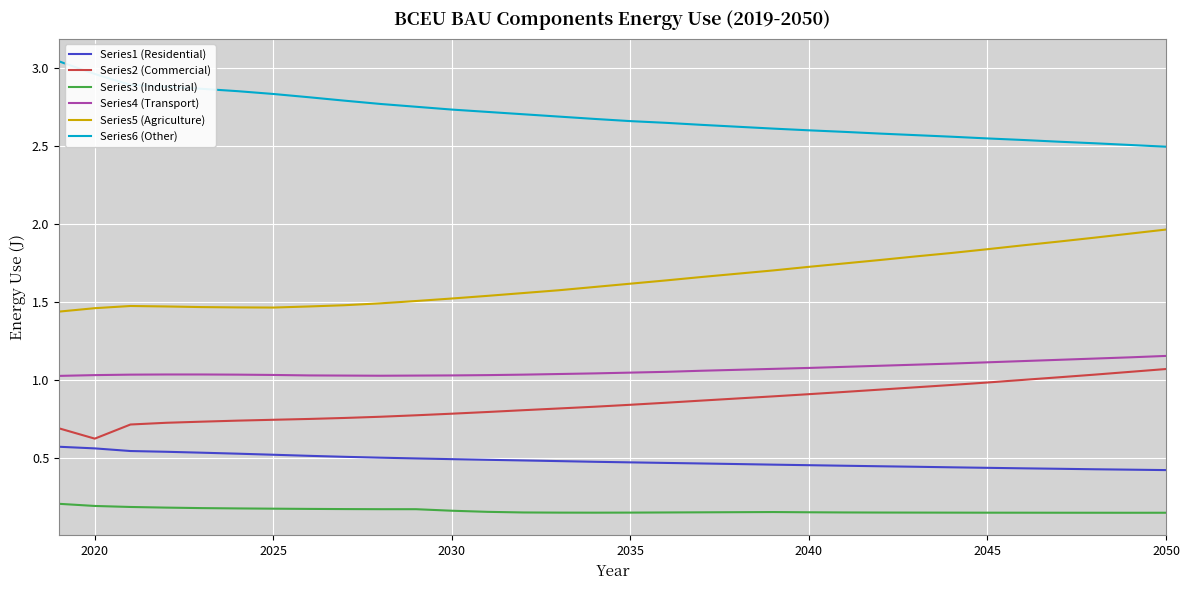

Is this an area chart (filled region under the line)?

No